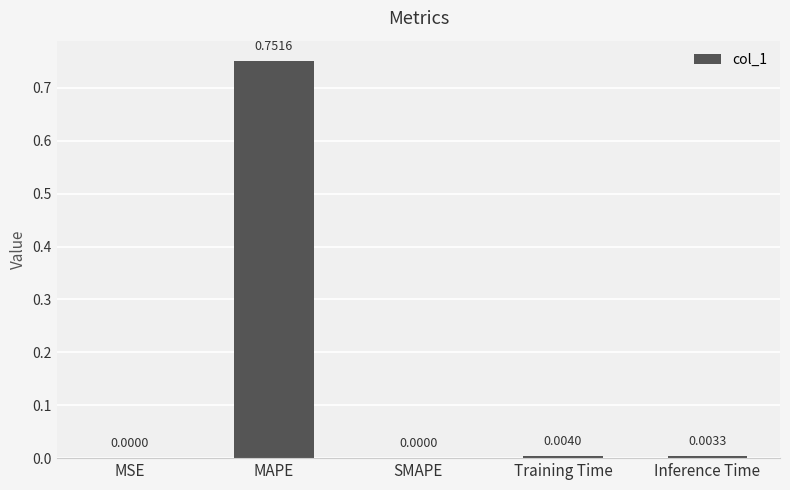

Which category has the highest value across all series?

MAPE